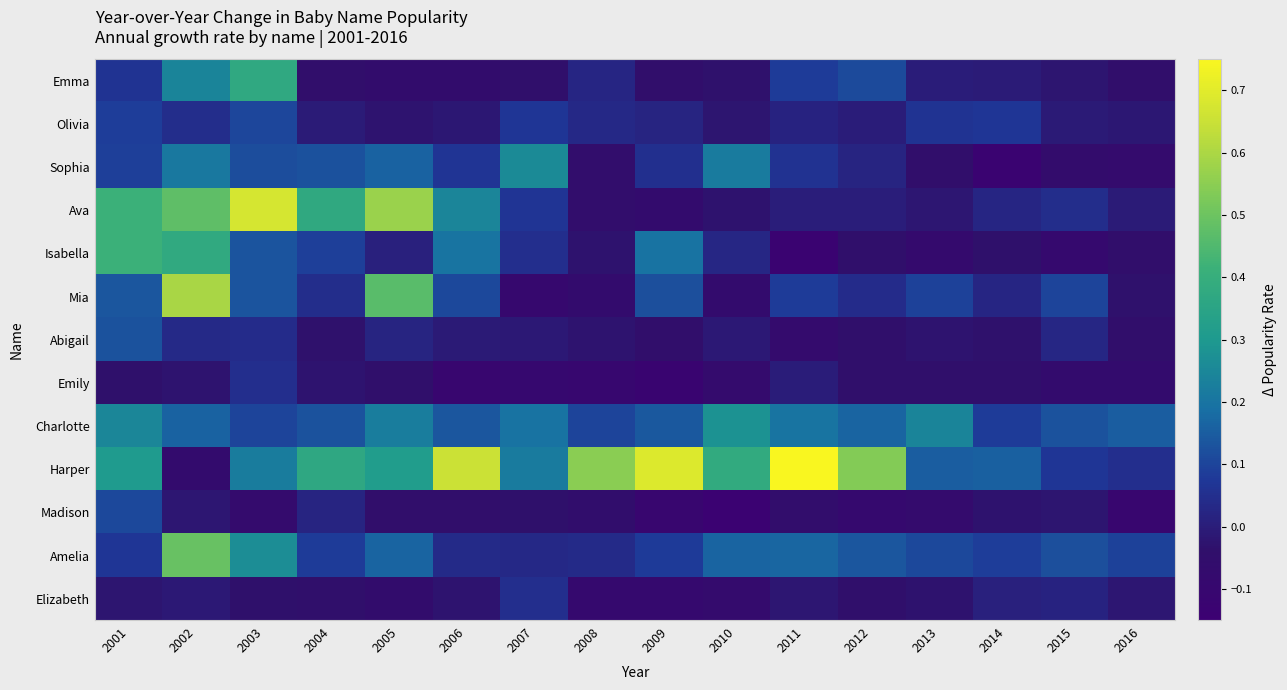

Which series has the largest range (max minus min)?

Harper